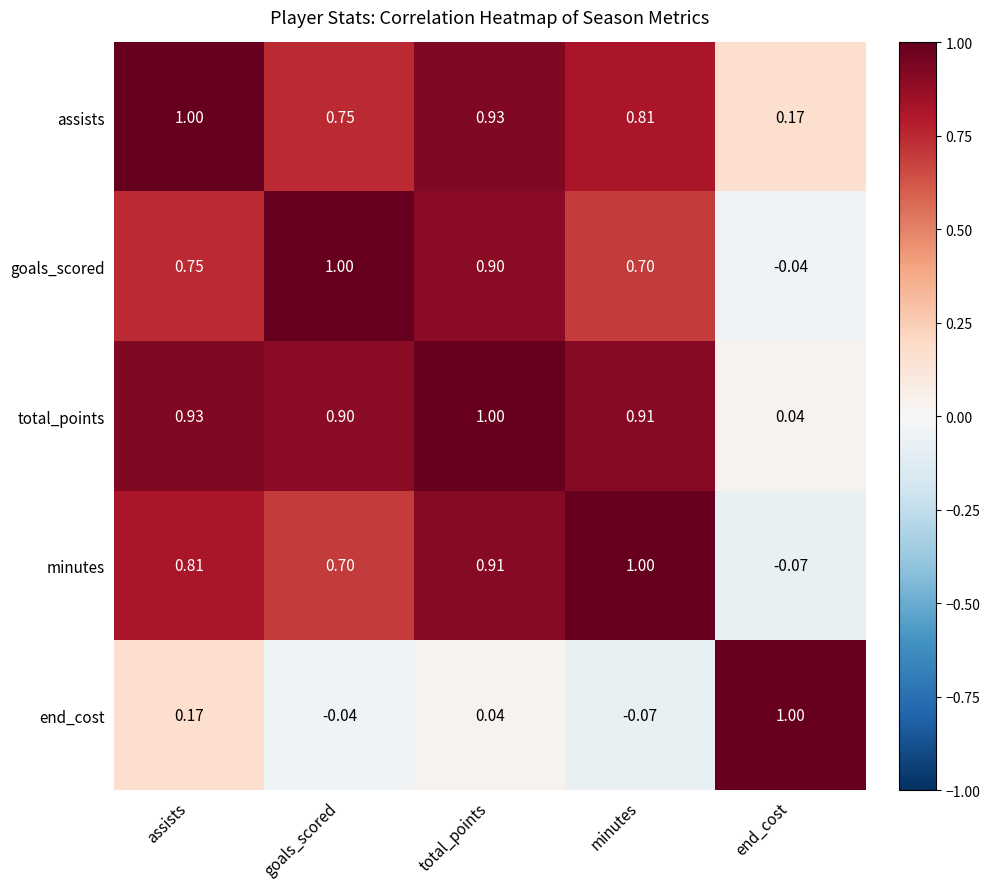

At which label does minutes reach its peak?

minutes